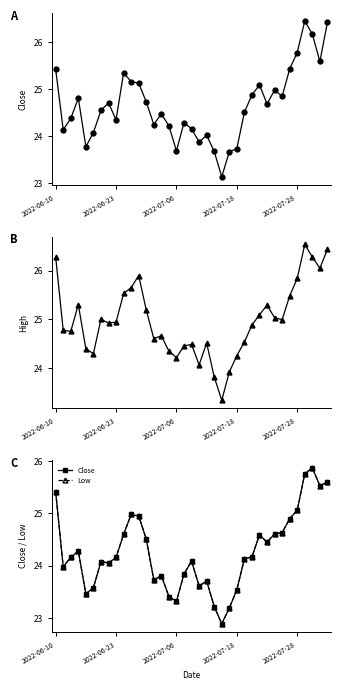

How many interior local peaks does the High series have?

8